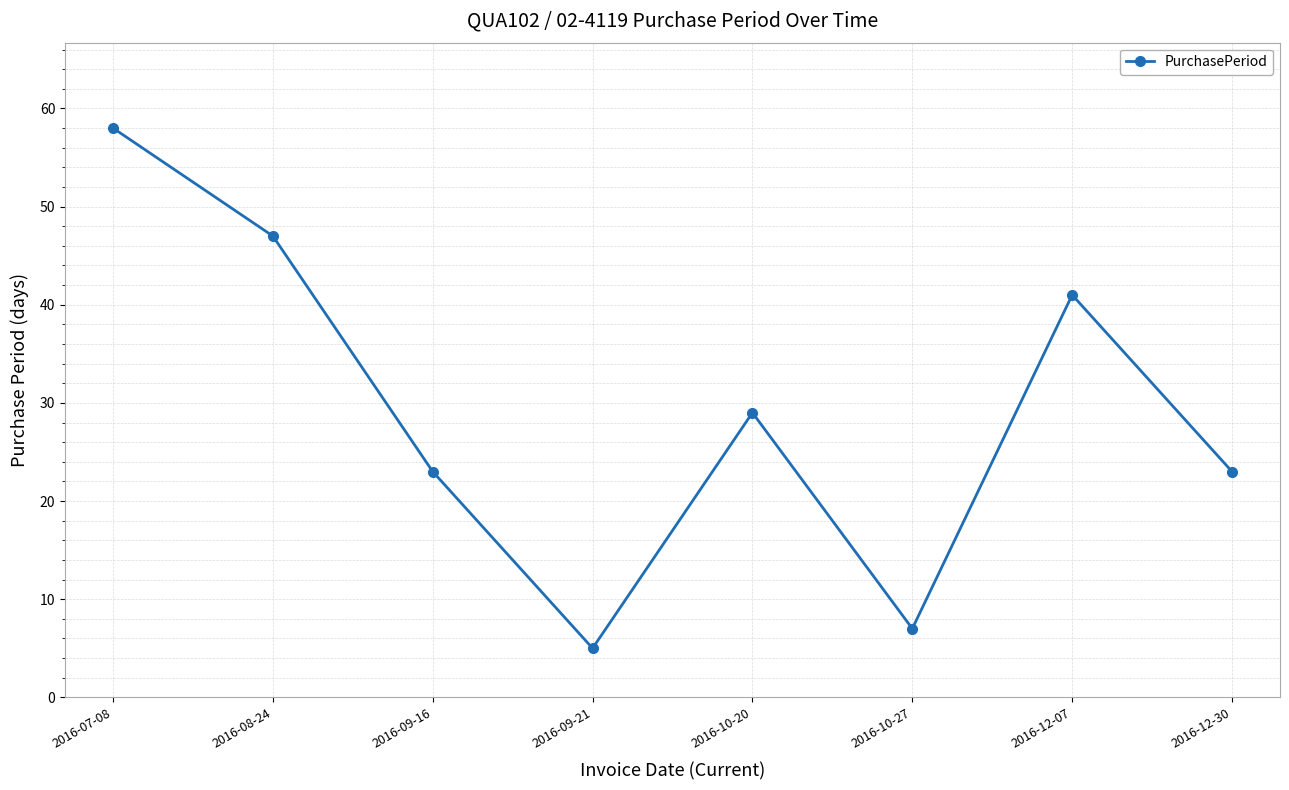

How many values are below 29?

4